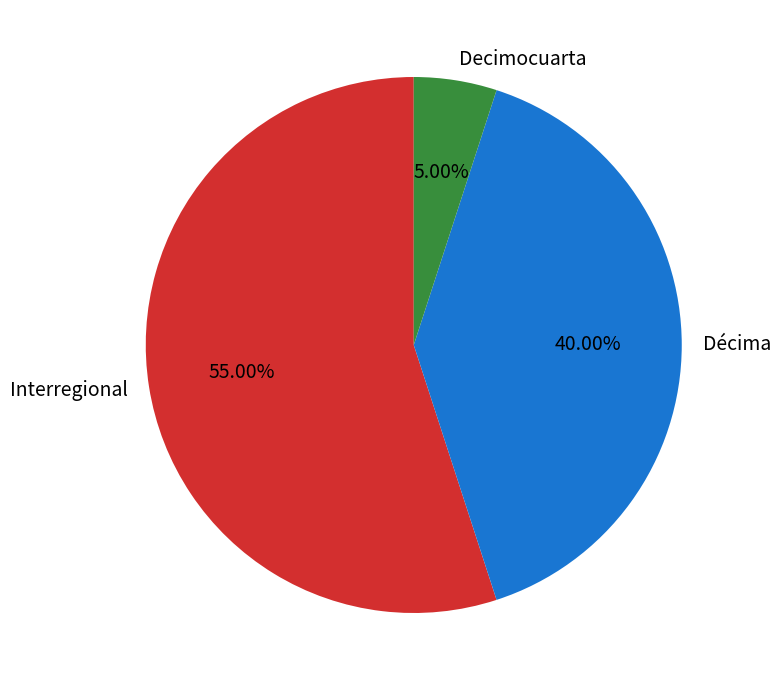

Do Decimocuarta and Décima together represent more than half of the pie?

No